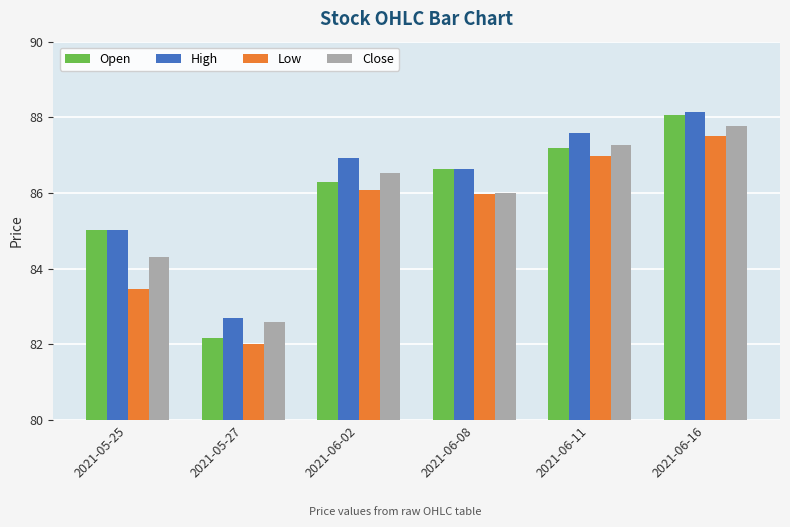

How many groups of bars are there?

6